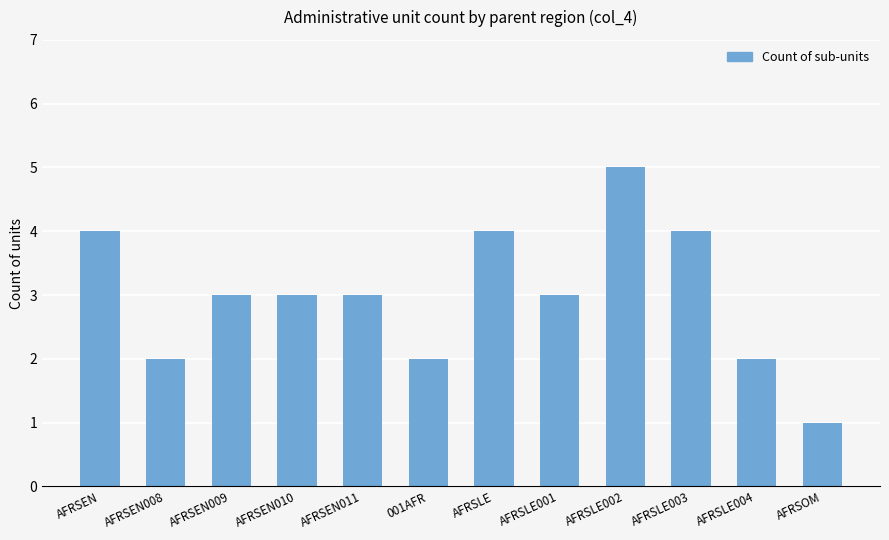

What is the label of the 4th bar from the right?

AFRSLE002